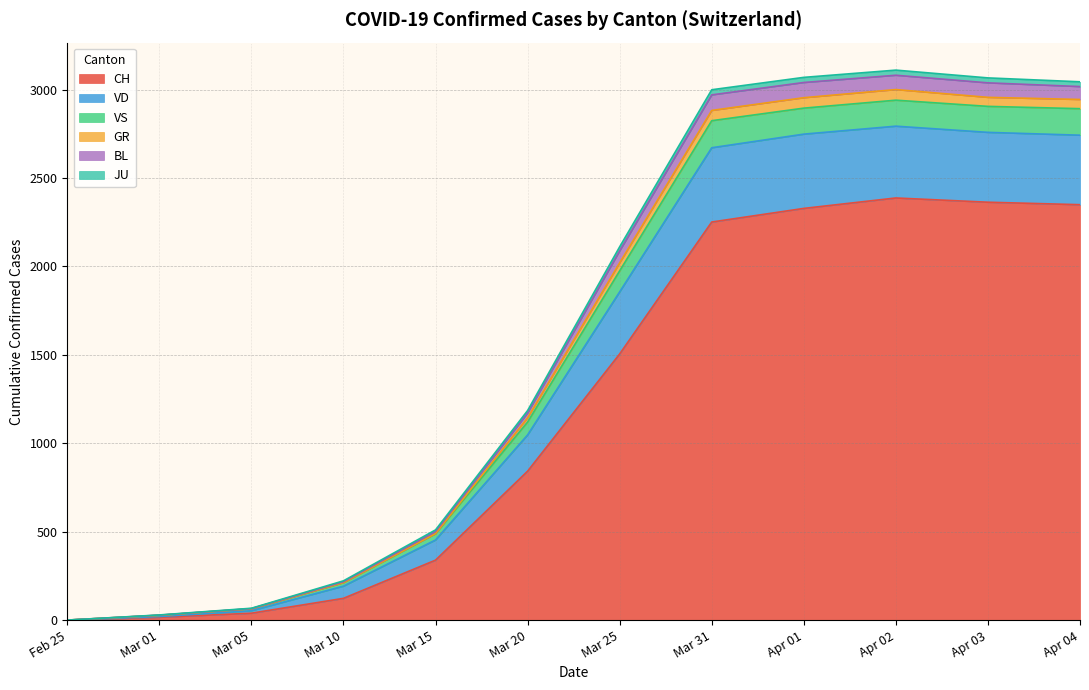

Where is VS nearest to the value 89?

2020-03-20